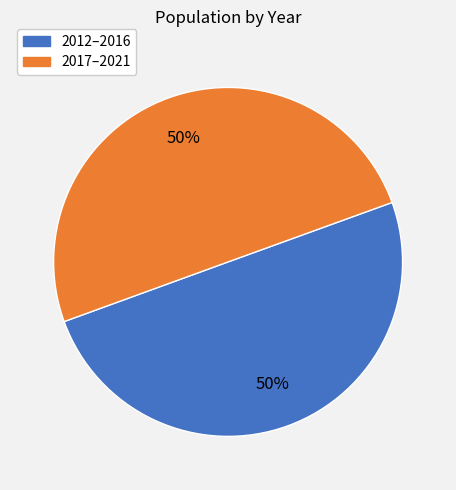

To the nearest percent, what is the average slice percentage?

50%